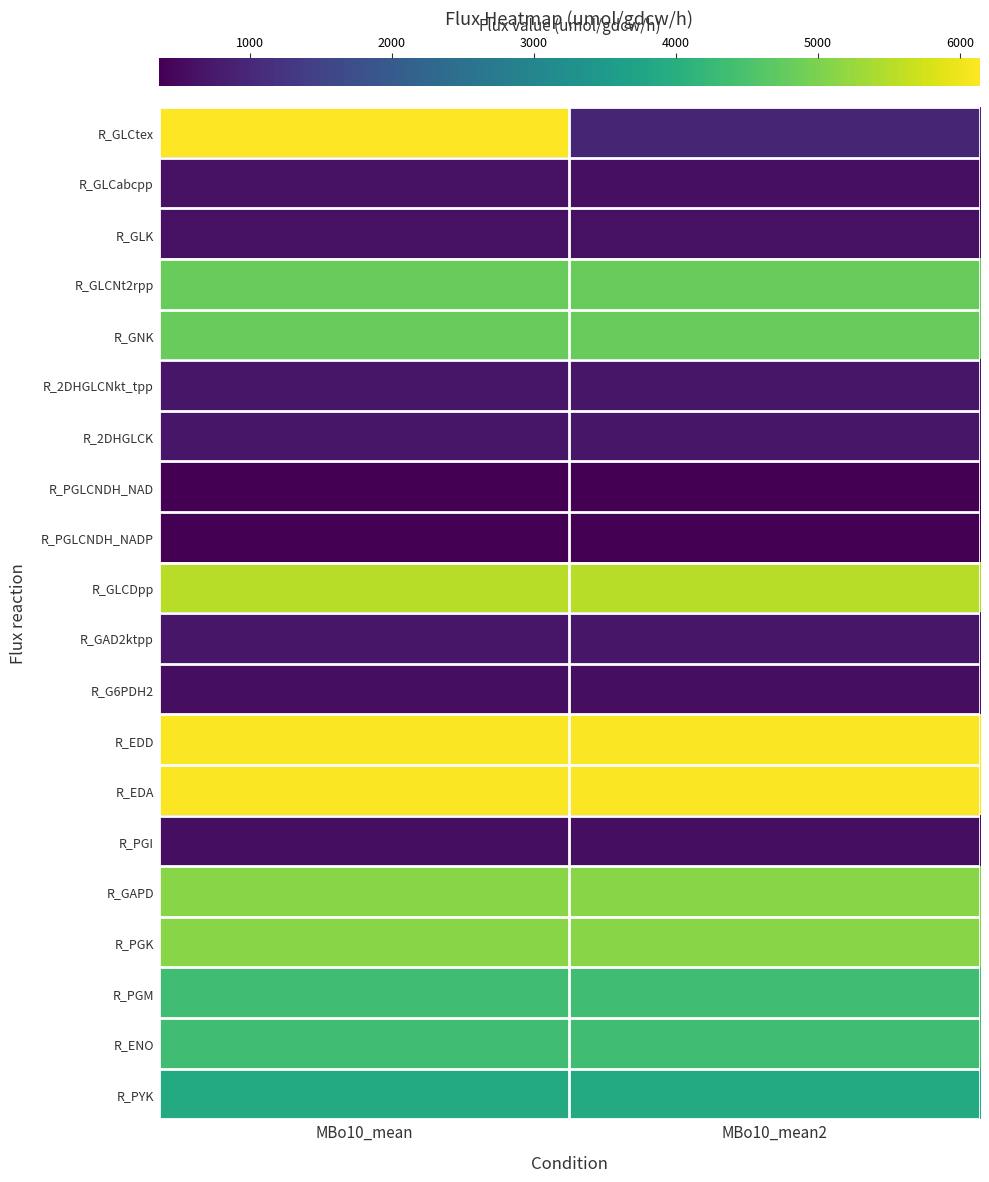

Reading left to right, list all the values displayed in this chart.

R_GLCtex: MBo10_mean=6140	MBo10_mean2=960
R_GLCabcpp: MBo10_mean=630	MBo10_mean2=600
R_GLK: MBo10_mean=630	MBo10_mean2=630
R_GLCNt2rpp: MBo10_mean=4790	MBo10_mean2=4790
R_GNK: MBo10_mean=4790	MBo10_mean2=4790
R_2DHGLCNkt_tpp: MBo10_mean=720	MBo10_mean2=720
R_2DHGLCK: MBo10_mean=720	MBo10_mean2=720
R_PGLCNDH_NAD: MBo10_mean=360	MBo10_mean2=360
R_PGLCNDH_NADP: MBo10_mean=360	MBo10_mean2=360
R_GLCDpp: MBo10_mean=5510	MBo10_mean2=5510
R_GAD2ktpp: MBo10_mean=720	MBo10_mean2=720
R_G6PDH2: MBo10_mean=585	MBo10_mean2=585
R_EDD: MBo10_mean=6110	MBo10_mean2=6110
R_EDA: MBo10_mean=6110	MBo10_mean2=6110
R_PGI: MBo10_mean=570	MBo10_mean2=570
R_GAPD: MBo10_mean=5110	MBo10_mean2=5110
R_PGK: MBo10_mean=5110	MBo10_mean2=5110
R_PGM: MBo10_mean=4360	MBo10_mean2=4360
R_ENO: MBo10_mean=4360	MBo10_mean2=4360
R_PYK: MBo10_mean=3890	MBo10_mean2=3890